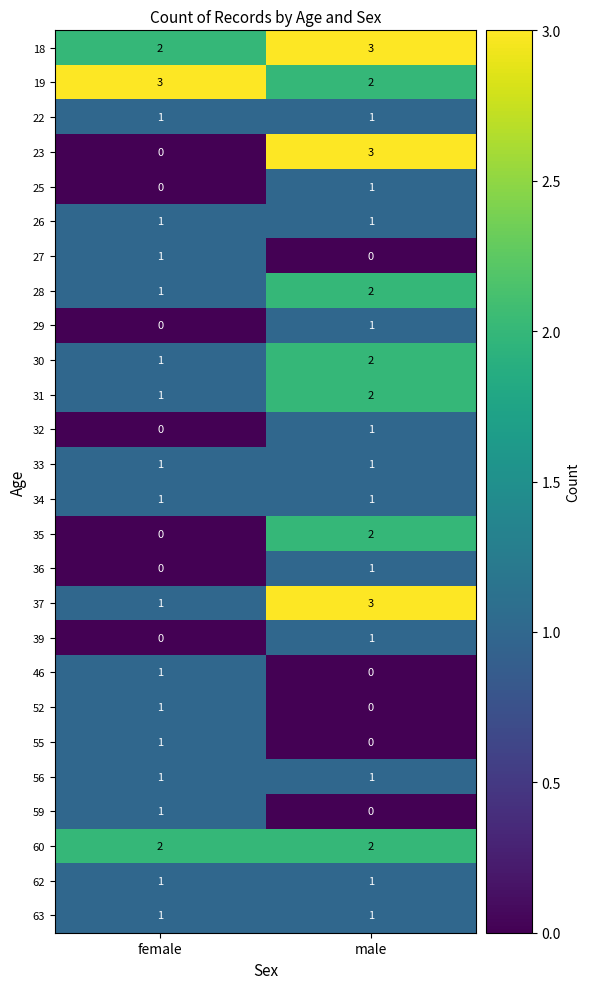

What is the greatest value displayed?

3